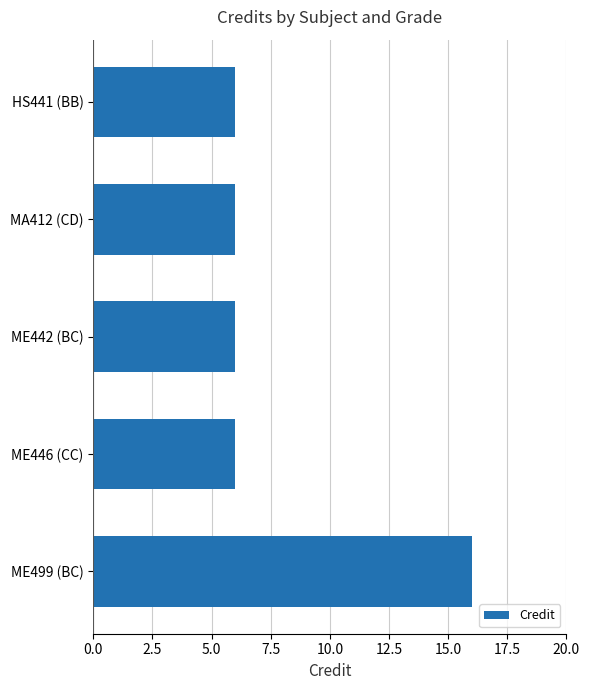

Is it true that the value at ME446 (CC) is 8?

False